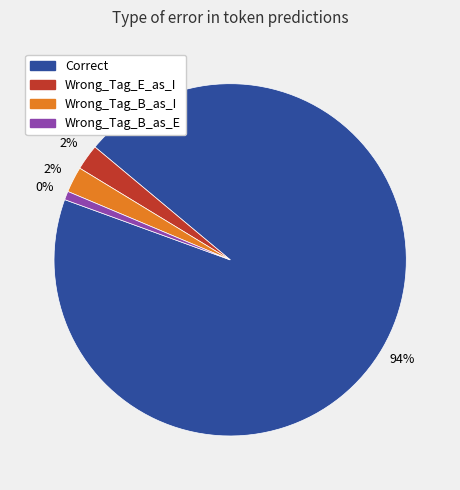

Count the number of slices in the pie.

4